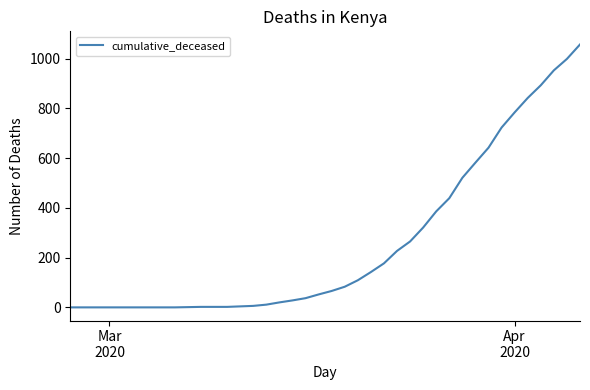

What is the maximum value shown in the chart?

1057